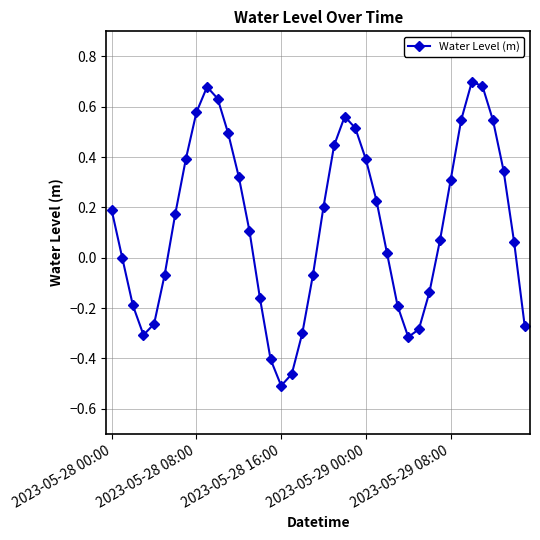

True or false: the data has more than 0 interior local peaks.

True